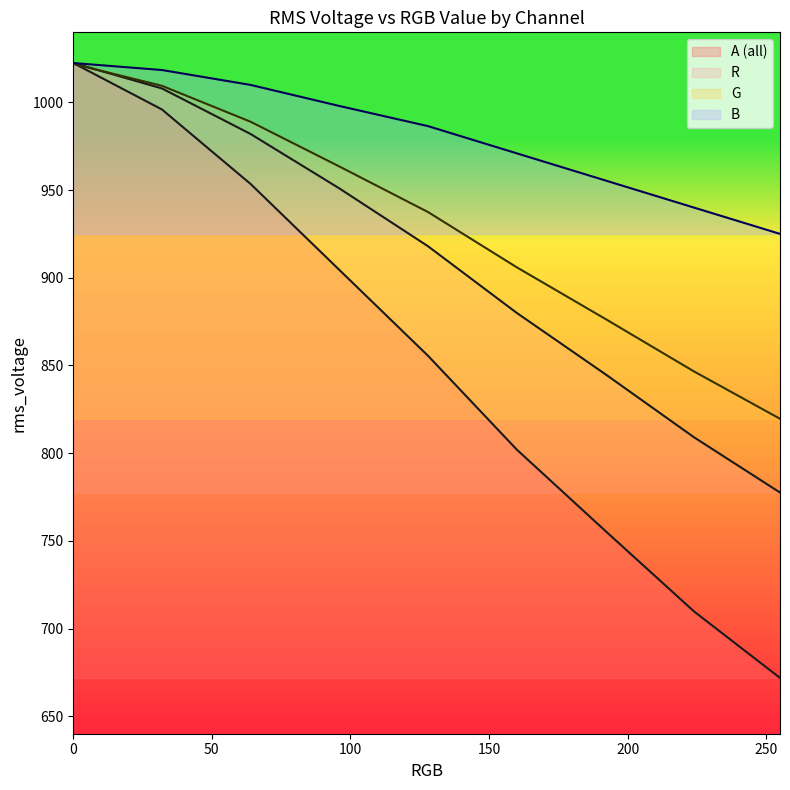

How many lines are shown in the chart?

4